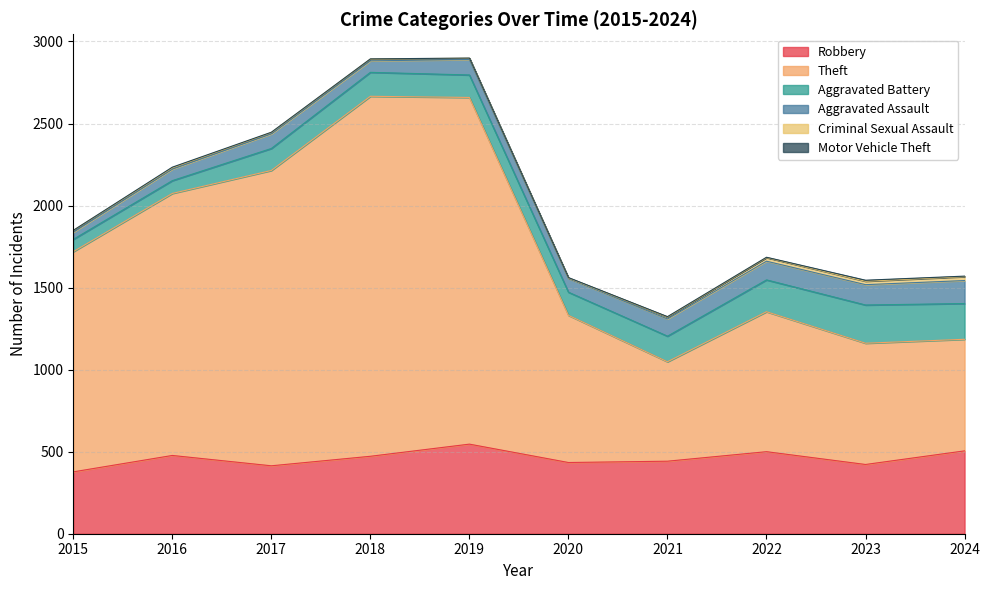

What is the total value across all series at 2024?

1570